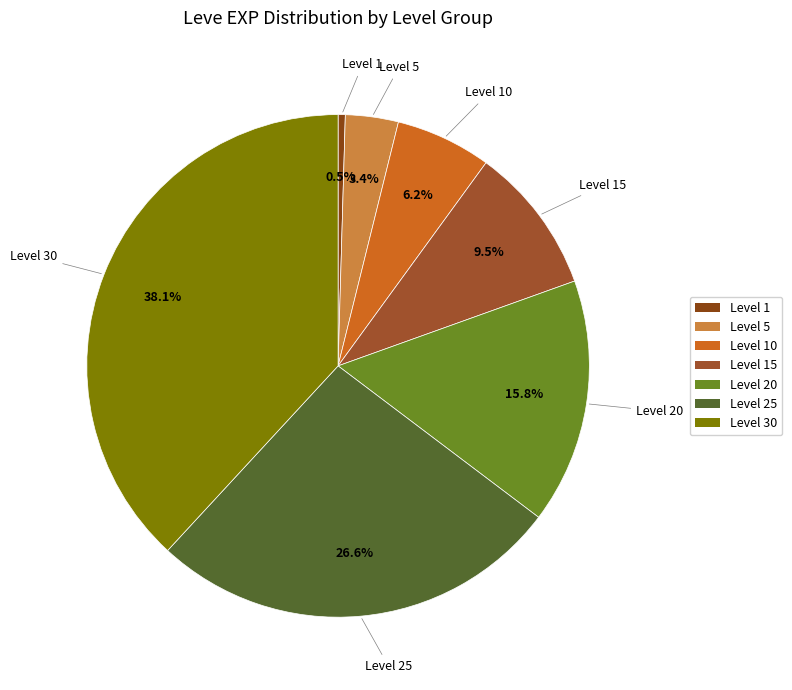

Is the sum of Level 5 and Level 30 greater than half?

No